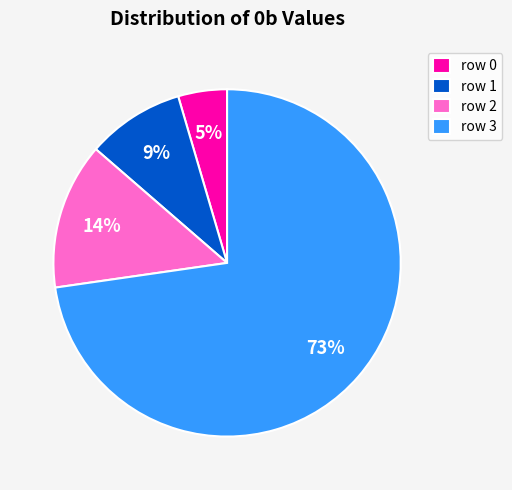

Combined, do row 0 and row 2 account for over 50%?

No